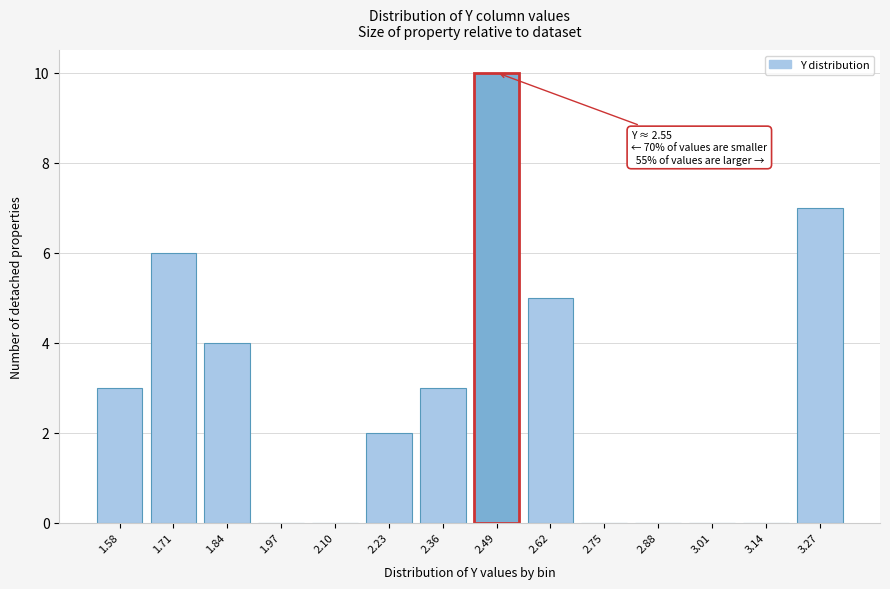

Reading right to left, what are all the values shown in this chart?

3.27=7	3.14=0	3.01=0	2.88=0	2.75=0	2.62=5	2.49=10	2.36=3	2.23=2	2.10=0	1.97=0	1.84=4	1.71=6	1.58=3